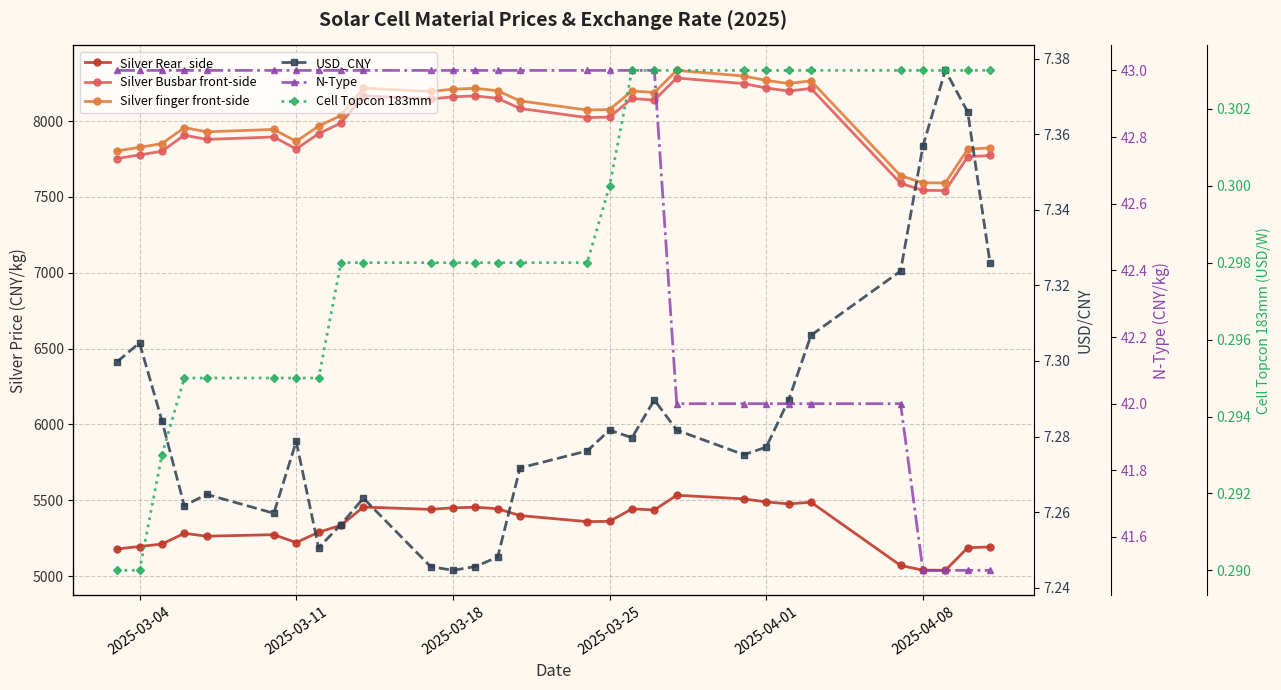

True or false: USD_CNY and Silver Rear_side cross at least once.

False